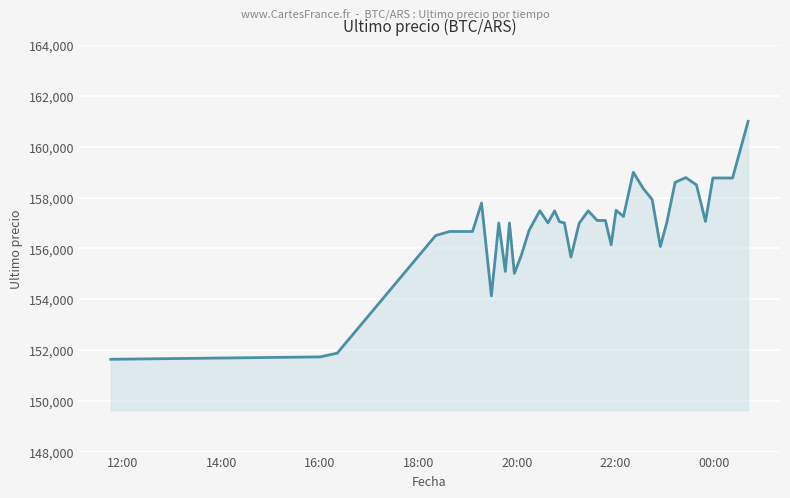

What is the greatest value displayed?

161000